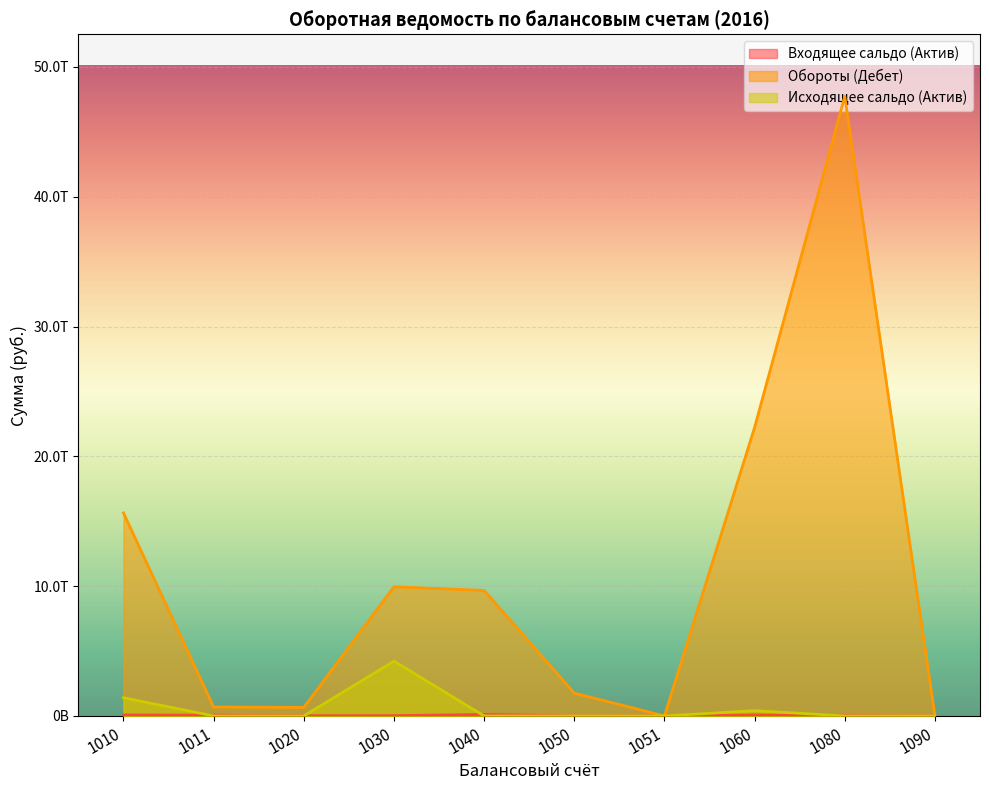

Reading left to right, extract all data points from this chart.

Входящее сальдо (Актив): 74975624165.9	58496794456.7	16521001749.4	20431402379.5	115251239713.4	0.0	0.0	78995478914.8	33853967255.4	8926851.4
Обороты (Дебет): 15640681705689.4	689834244241.8	654759955289.7	9951931131495.6	9668096244082.0	1760172889001.3	330835936.6	22226269707237.8	47740325226371.3	424384709.6
Исходящее сальдо (Актив): 1403113387971.7	0.0	0.0	4223512493929.1	0.0	0.0	0.0	405515897327.0	0.0	375649199.9